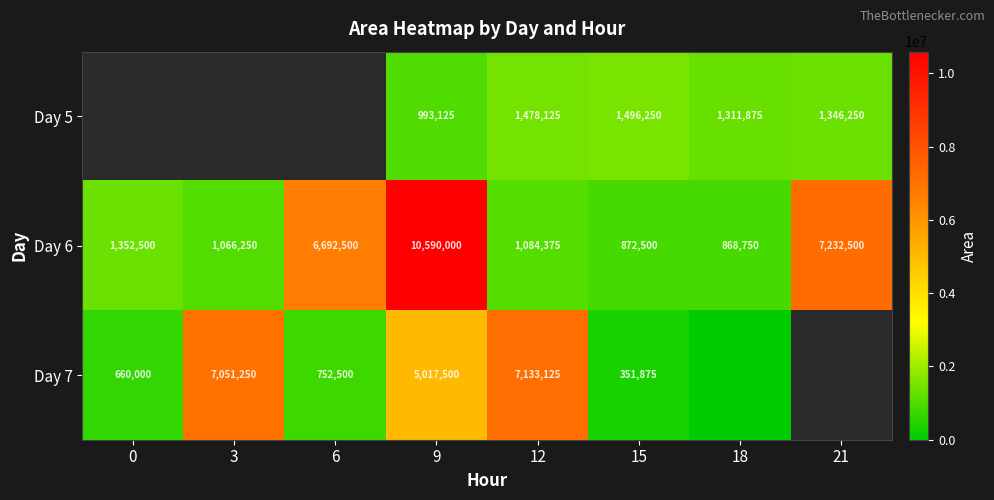

Is it true that Day 5 equals 1346250 at 21?

True